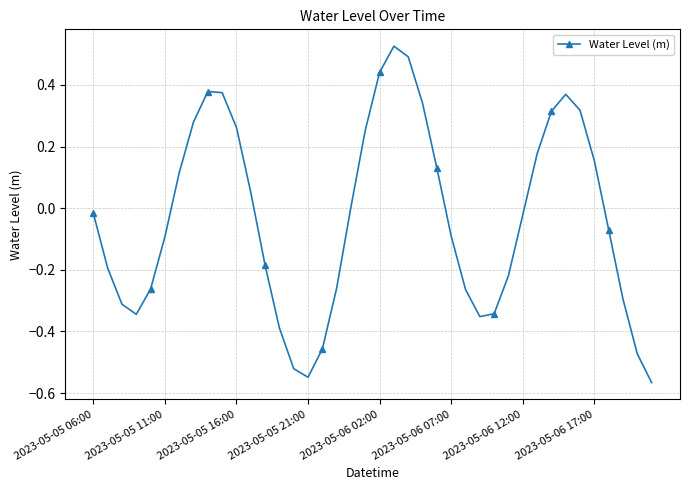

What is the sum of all values?

-1.3